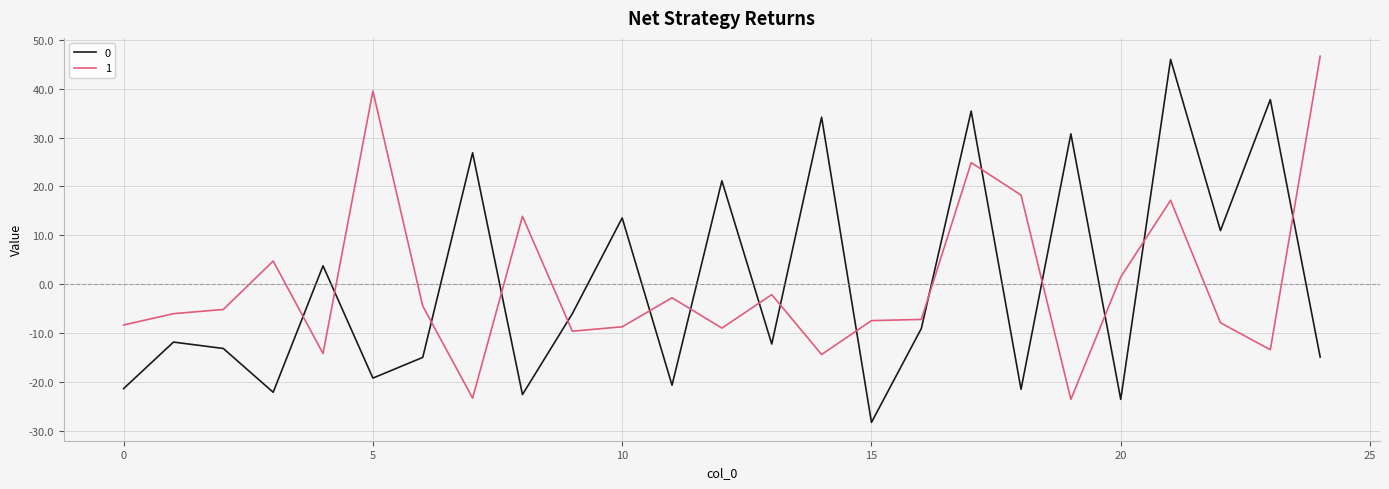

How many categories are shown in the chart?

25